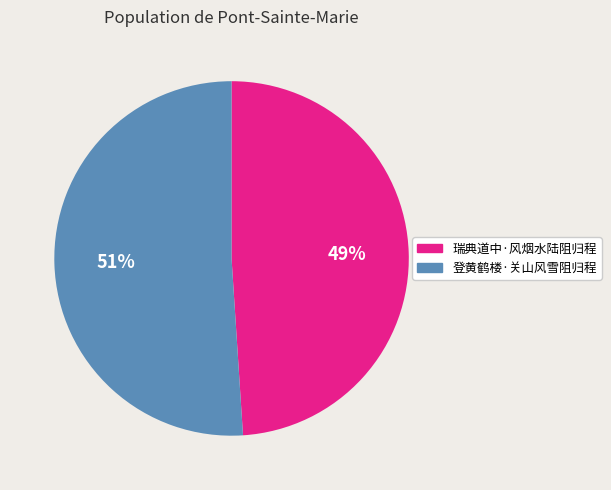

Between 瑞典道中·风烟水陆阻归程 and 登黄鹤楼·关山风雪阻归程, which is larger?

登黄鹤楼·关山风雪阻归程